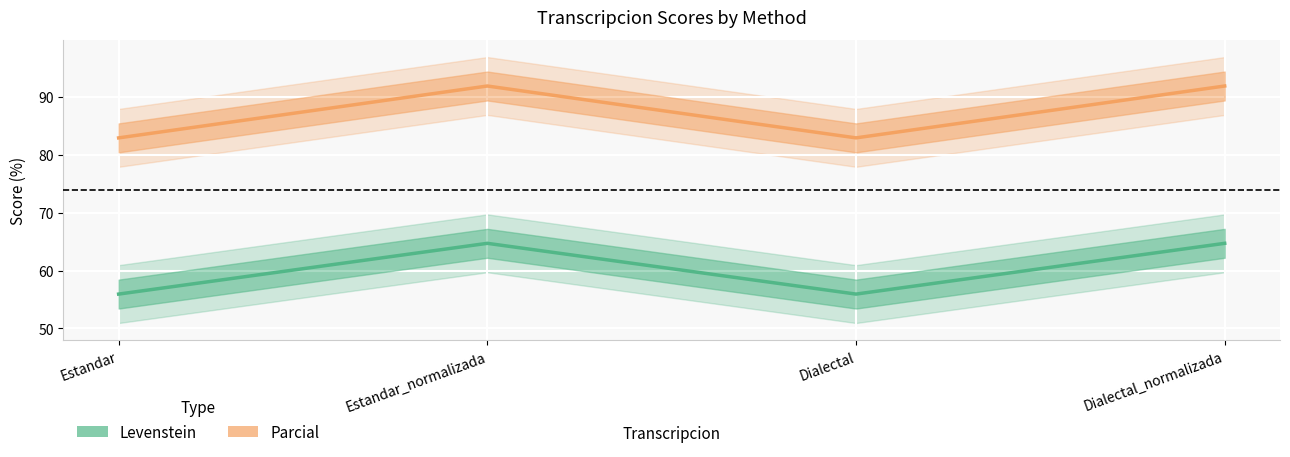

Does the chart display data point markers on the line(s)?

No